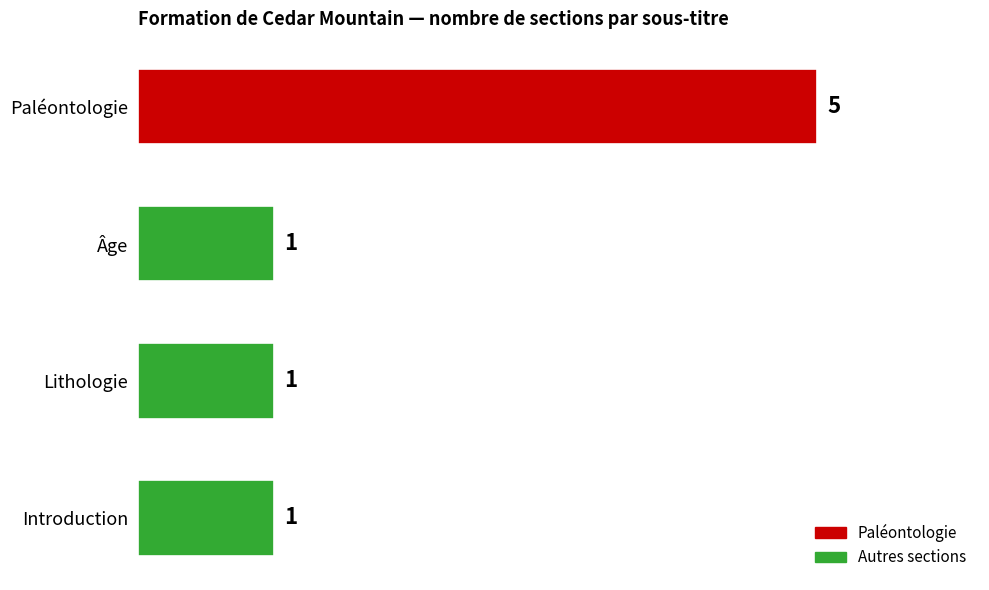

What is the change in value from Âge to Paléontologie?

+4